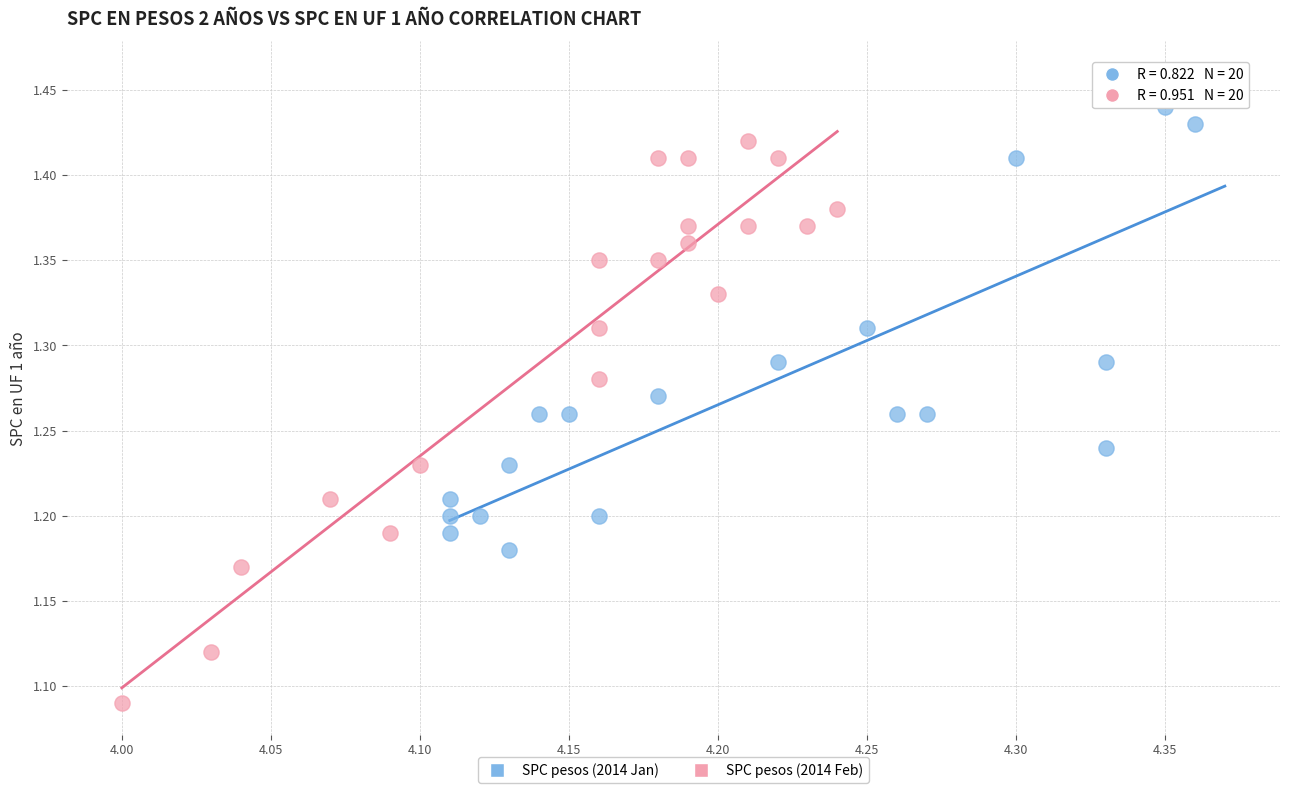

Which series reaches the maximum Y coordinate?

SPC pesos (2014 Jan)